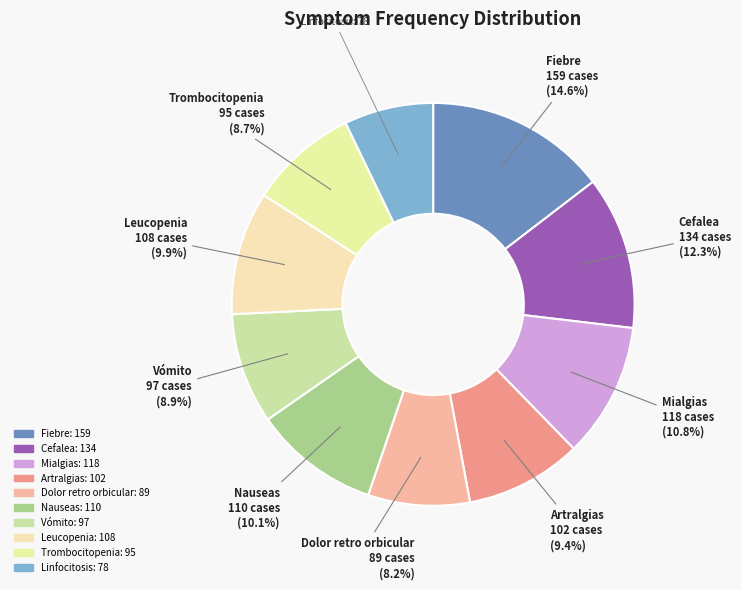

Which slice is the smallest?

Linfocitosis (sum)